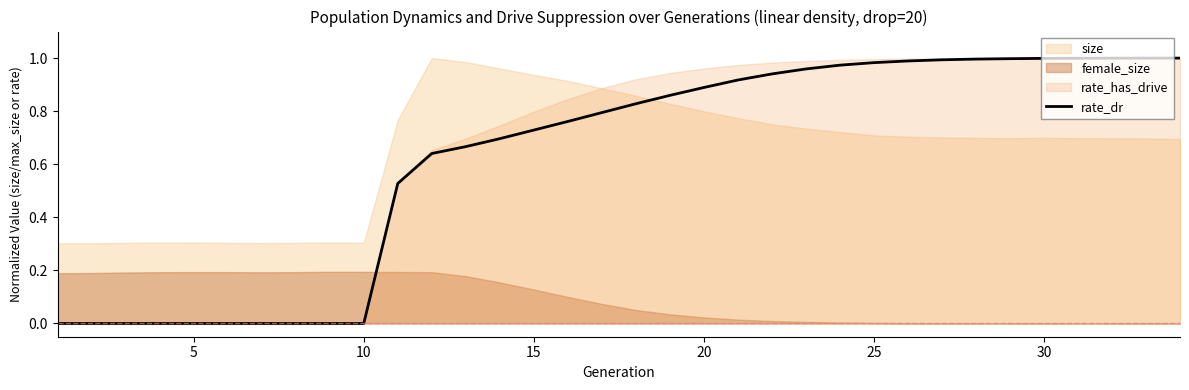

How many lines are shown in the chart?

1